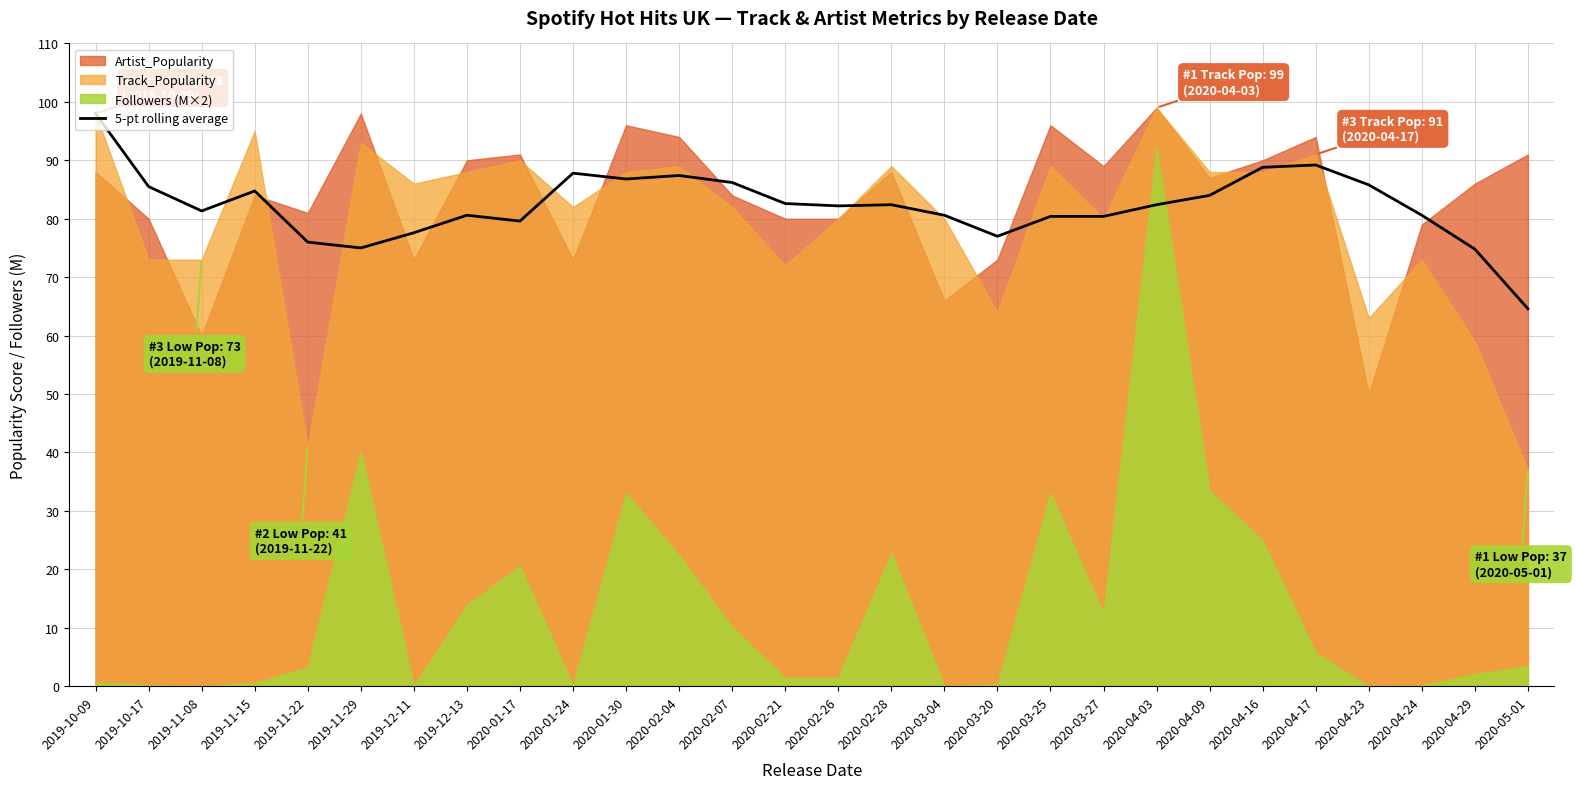

Reading right to left, extract all data points from this chart.

2020-05-01=64.6	2020-04-29=74.8	2020-04-24=80.6	2020-04-23=85.8	2020-04-17=89.2	2020-04-16=88.8	2020-04-09=84.0	2020-04-03=82.4	2020-03-27=80.4	2020-03-25=80.4	2020-03-20=77.0	2020-03-04=80.6	2020-02-28=82.4	2020-02-26=82.2	2020-02-21=82.6	2020-02-07=86.2	2020-02-04=87.4	2020-01-30=86.8	2020-01-24=87.8	2020-01-17=79.6	2019-12-13=80.6	2019-12-11=77.6	2019-11-29=75.0	2019-11-22=76.0	2019-11-15=84.8	2019-11-08=81.3	2019-10-17=85.5	2019-10-09=98.0